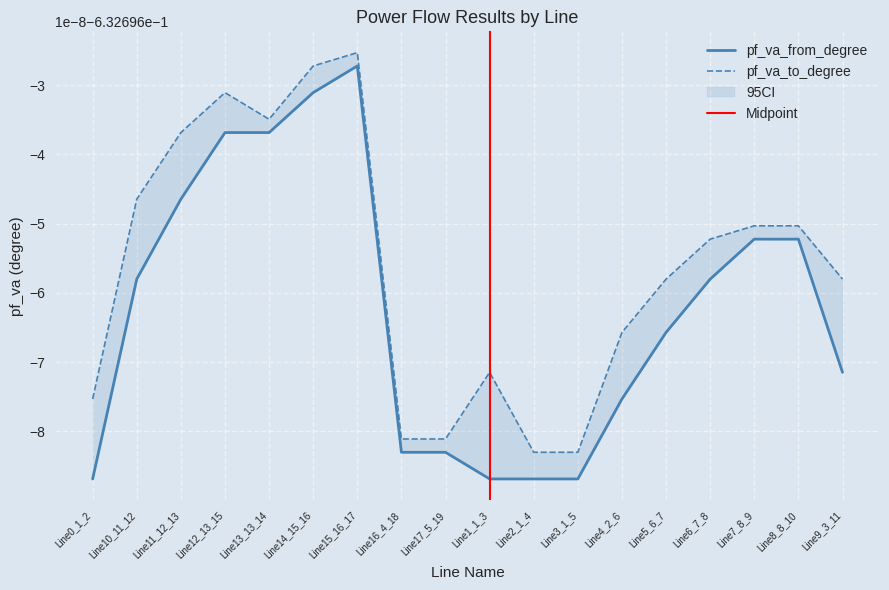

Which series changed the most between Line11_12_13 and Line7_8_9?

pf_va_to_degree